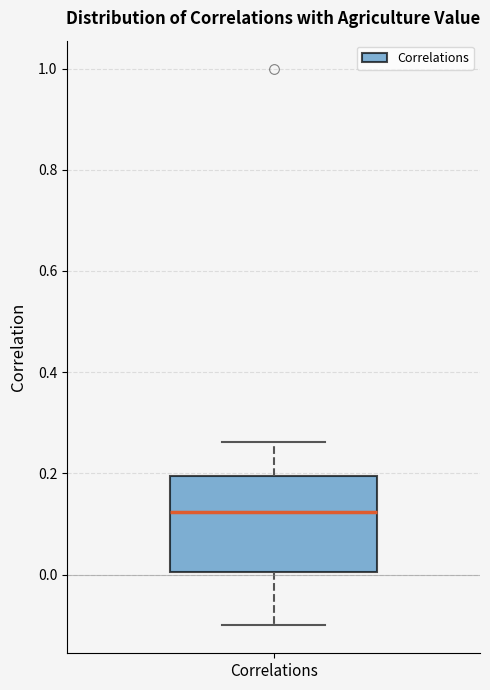

Read this box plot against the y-axis: the position of the median line, the range covered by the box, and the ends of both whiskers. The values are not printed on the chart, so give them approximately, as read against the axis.

median 0.12, box 0.00 to 0.20, whiskers -0.10 to 0.26